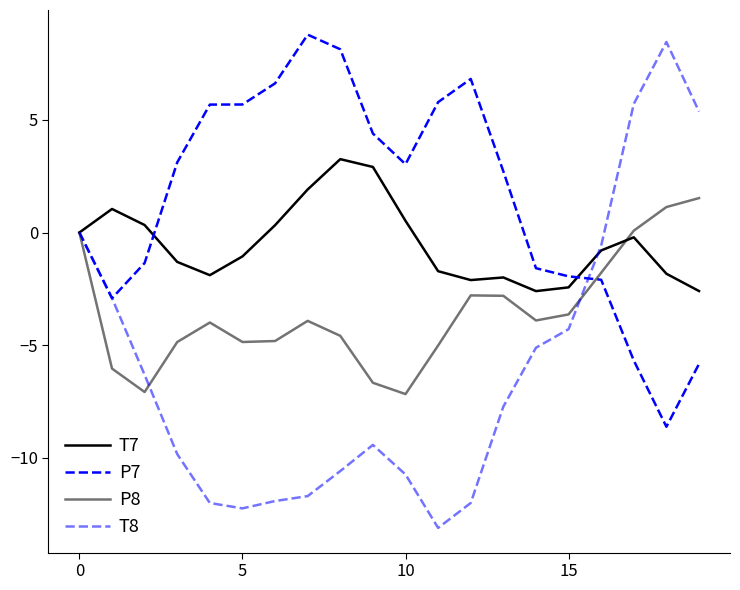

How many lines are shown in the chart?

4